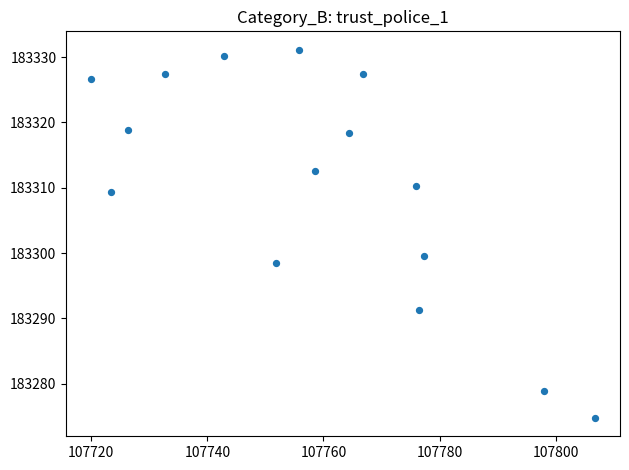

What is the range of Y values (max minus min)?

56.3